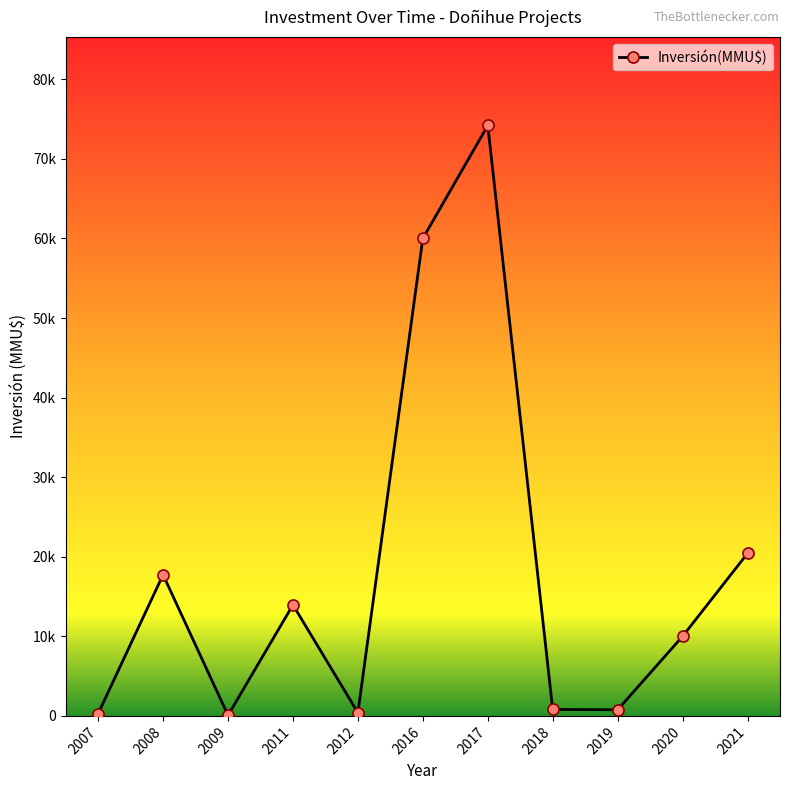

What is the sum of all values?

198650